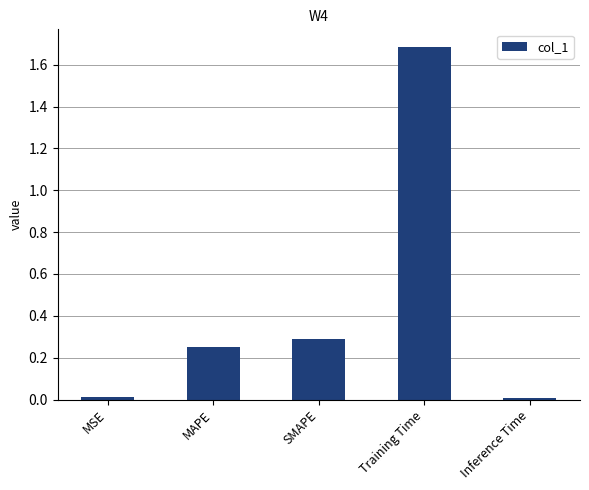

What is the maximum value shown in the chart?

1.7